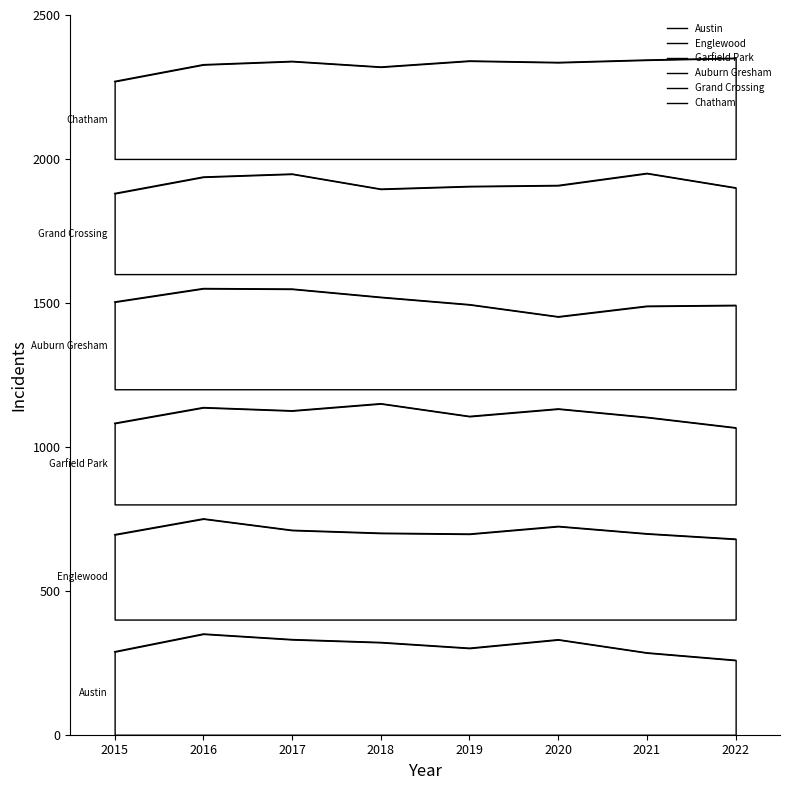

Rank the series by their average value, from highest to lowest.

Chatham, Grand Crossing, Auburn Gresham, Garfield Park, Englewood, Austin